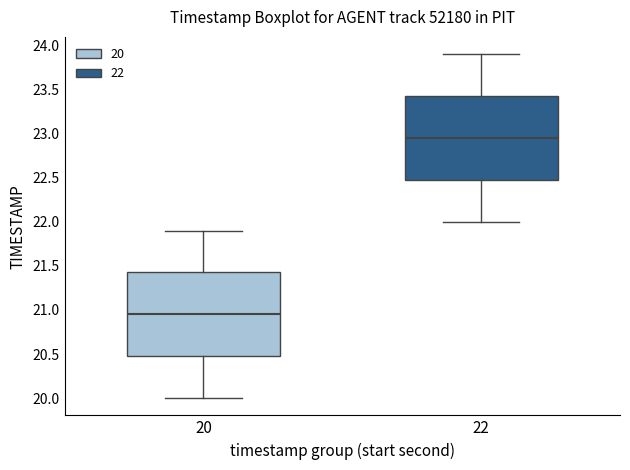

Which box has the lowest median line?

20